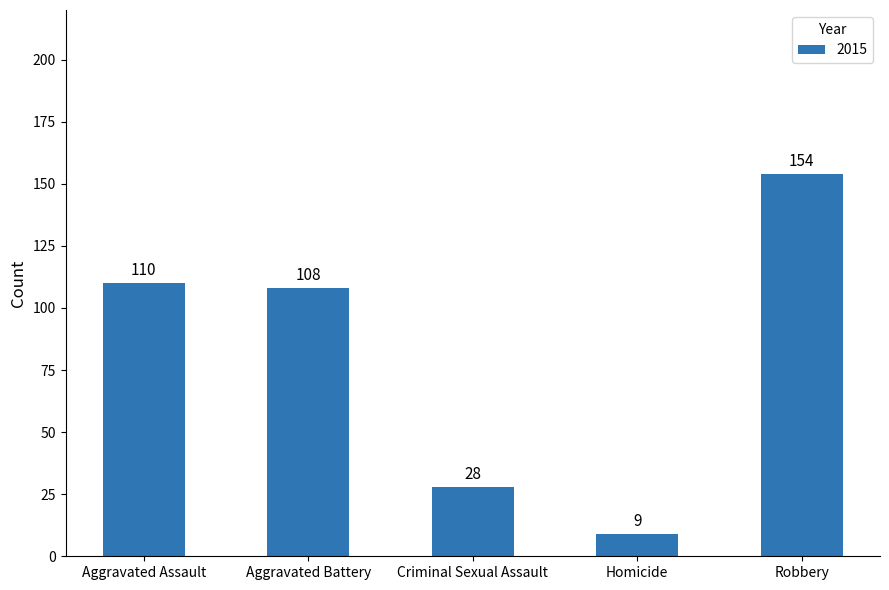

What position from the left is Aggravated Assault?

1